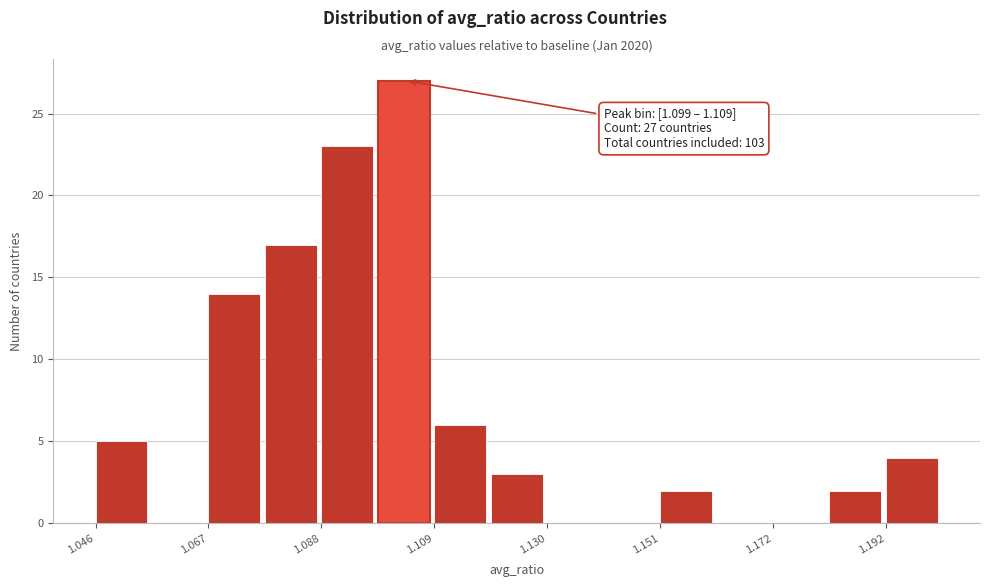

Read against the x-axis, roughly where is the centre of the tallest bar?

1.105